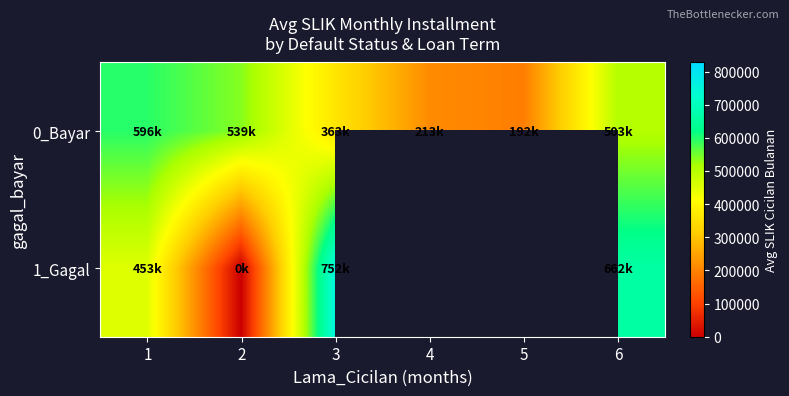

What is the total value across all series at 2?

538911.9